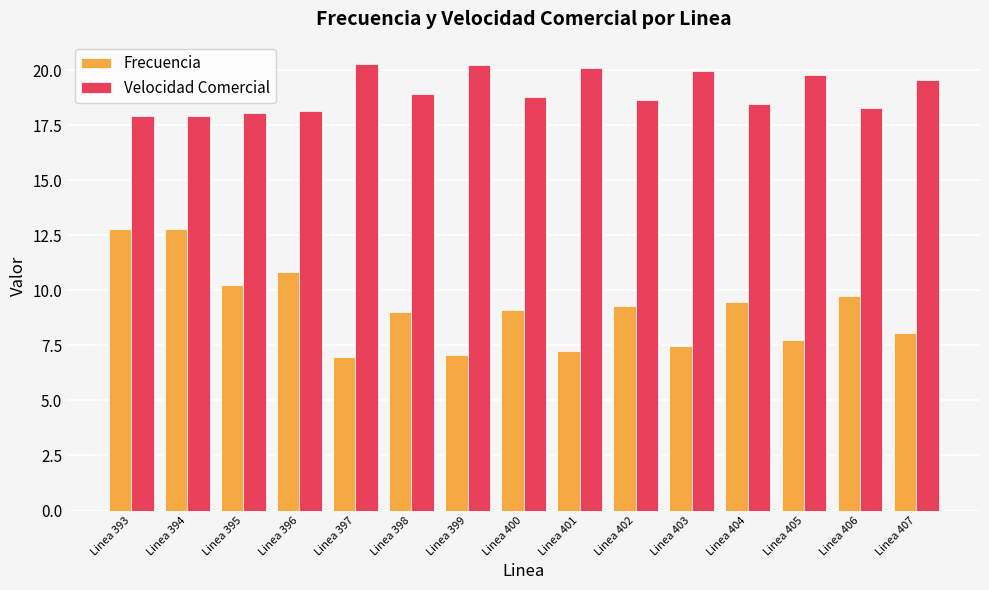

Is the value of Velocidad Comercial at Linea 406 greater than the value of Frecuencia at Linea 393?

Yes